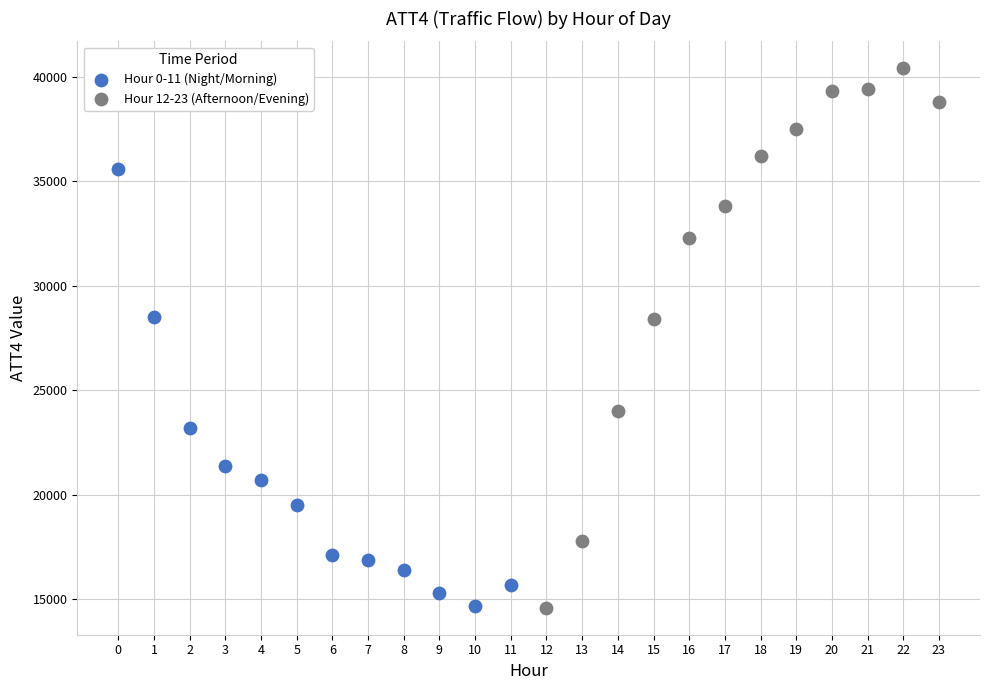

Which series reaches the maximum Y coordinate?

Hour 12-23 (Afternoon/Evening)